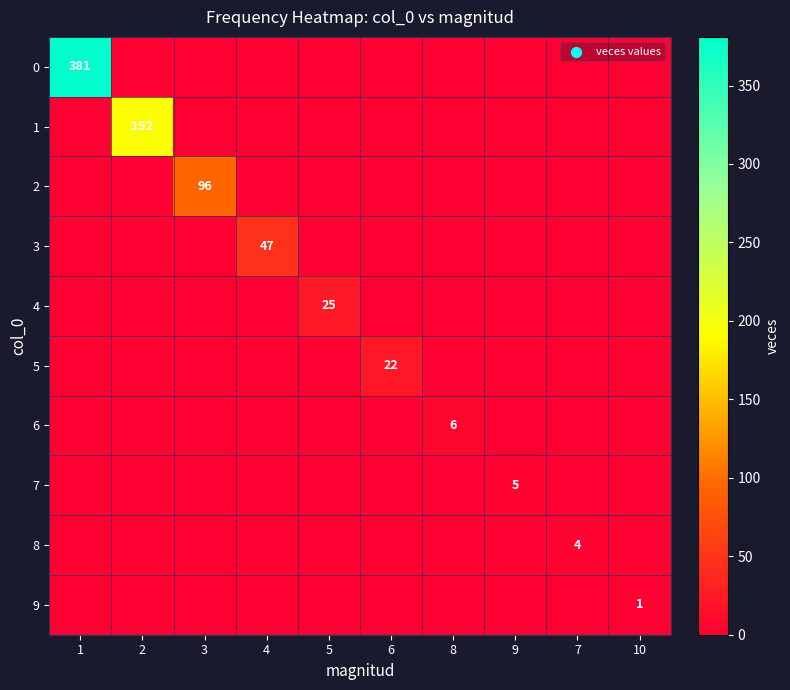

True or false: 5 has a value of 29 at 6.

False